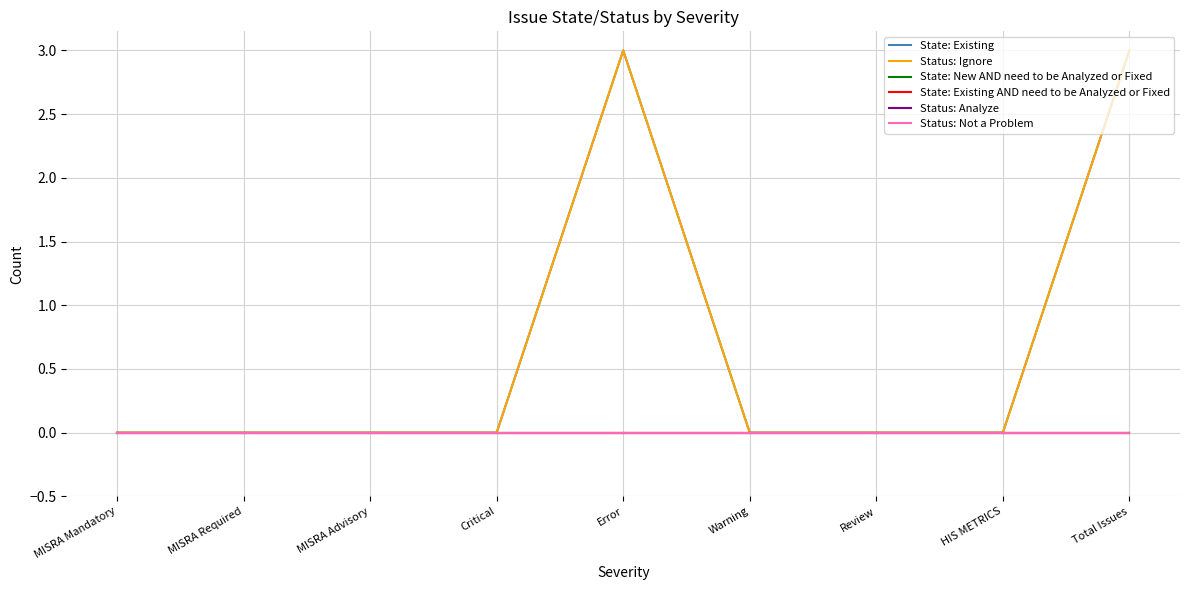

Is this an area chart (filled region under the line)?

No